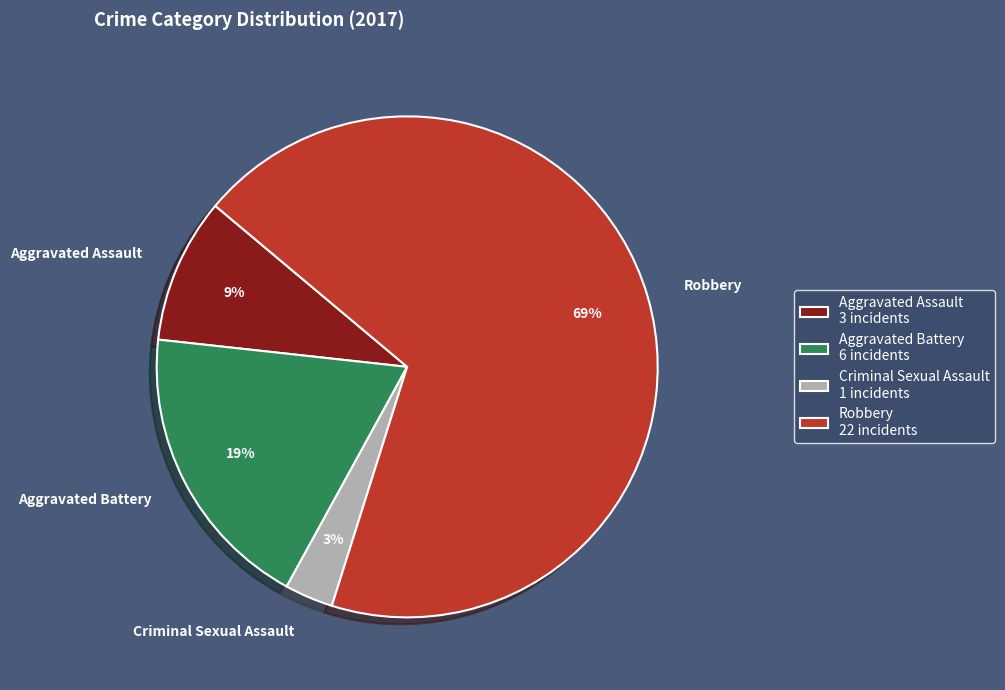

Is the sum of Criminal Sexual Assault and Aggravated Battery greater than half?

No